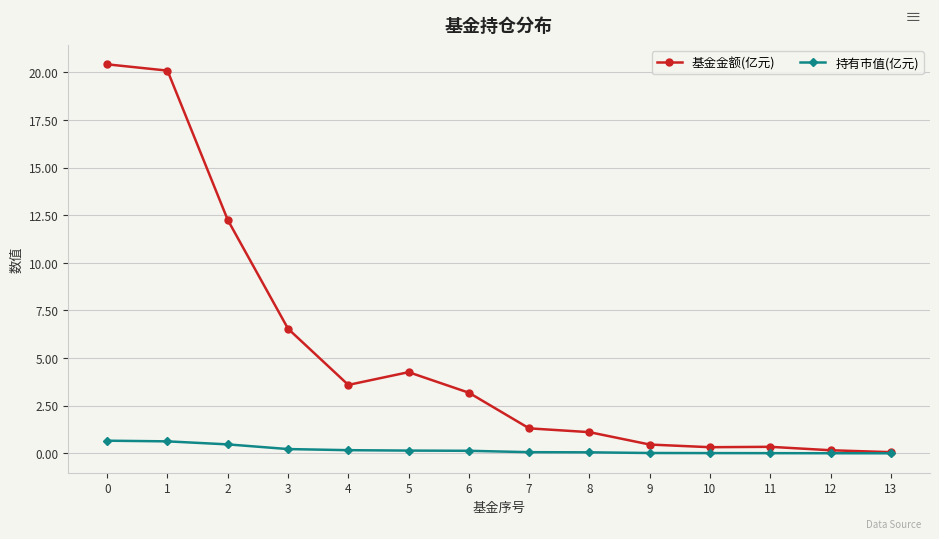

List the series in order of their overall mean, highest first.

基金金额(亿元), 持有市值(亿元)